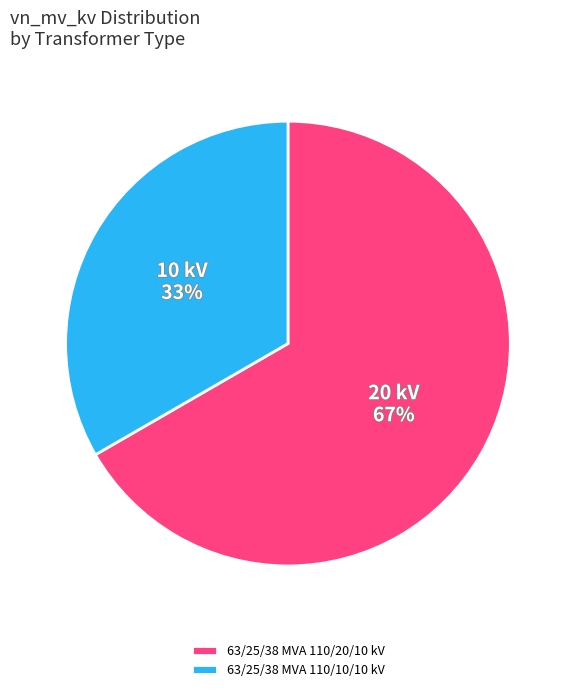

How many segments does this pie chart have?

2